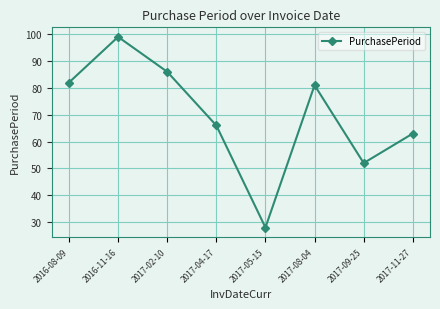

Between 2016-11-16 and 2016-08-09, which is larger?

2016-11-16